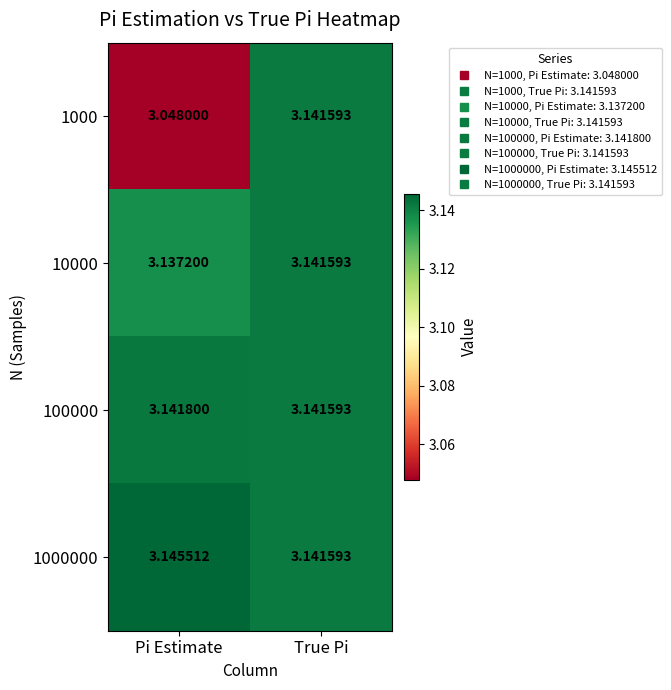

At how many categories does at least one series exceed 3?

2